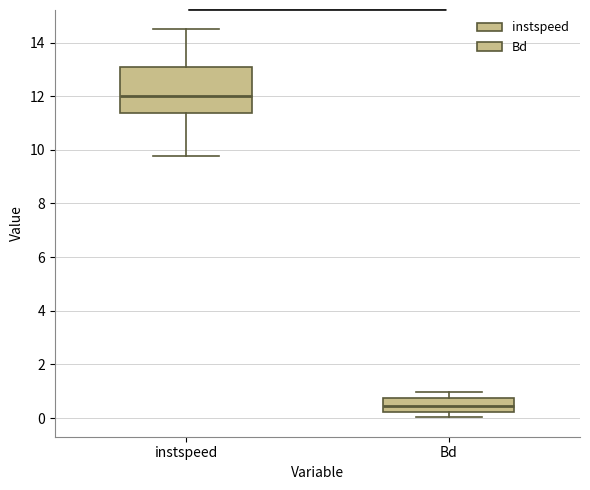

Which box's median line is the highest?

instspeed